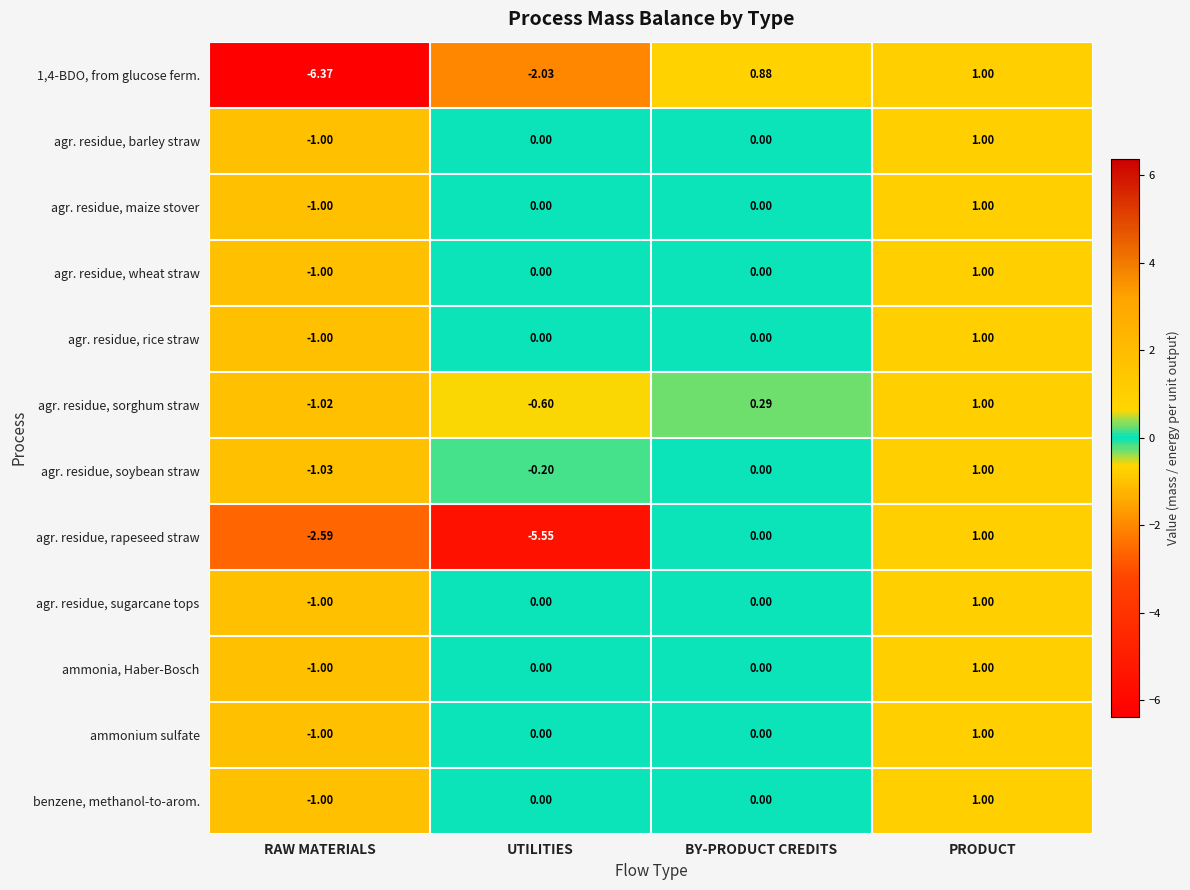

At which category is the sum across all series the highest?

PRODUCT